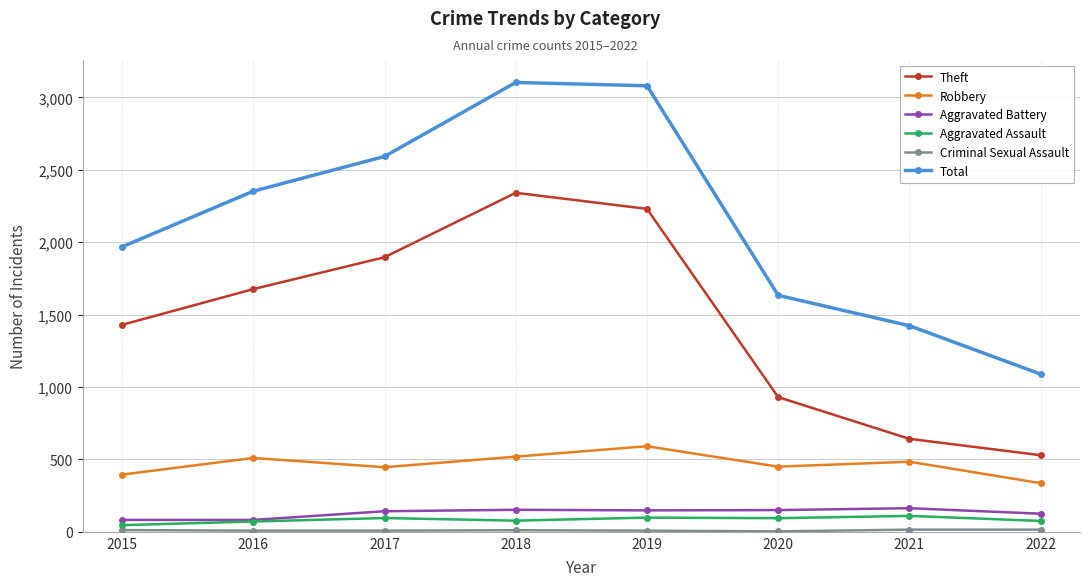

Rank the categories by Theft value from lowest to highest.

2022, 2021, 2020, 2015, 2016, 2017, 2019, 2018